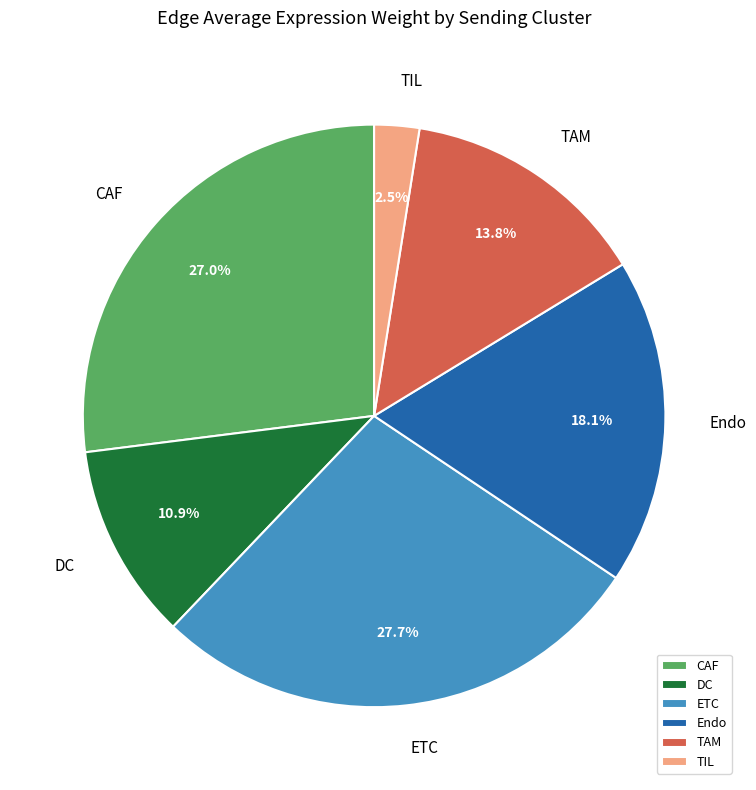

Is there any slice that represents more than half of the pie?

No